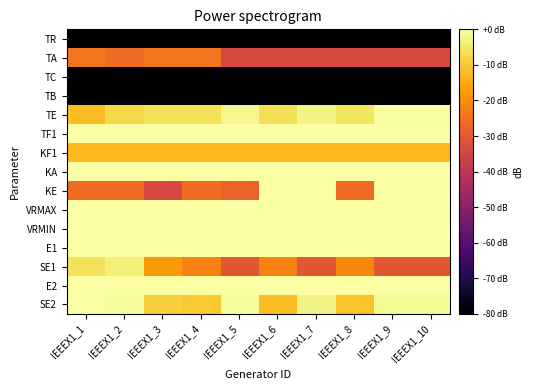

What is the spread (max minus min) of values at IEEEX1_4?

140.1